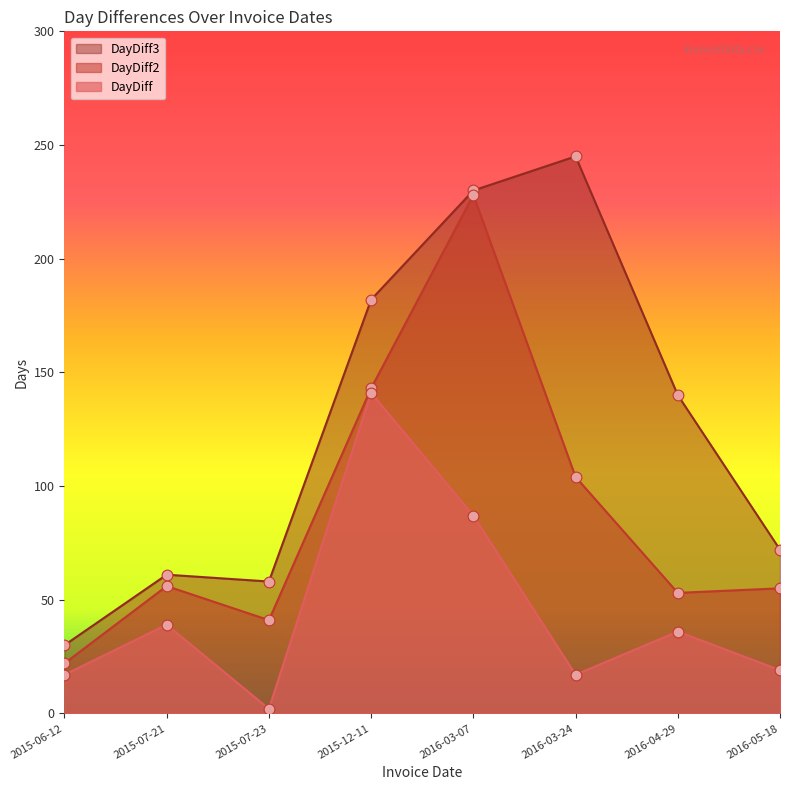

Which series has the largest Y range (max minus min)?

DayDiff3